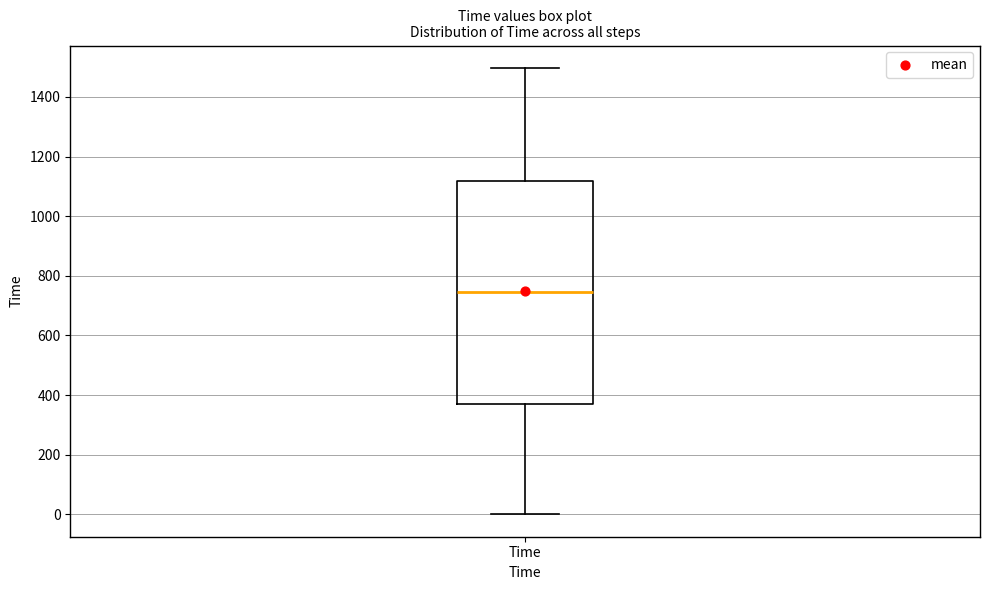

Transcribe this box plot: give where the median line is, the range the box spans, and where the two whiskers end, as read against the y-axis. The values are not printed on the chart, so give them approximately, as read against the axis.

median 740, box 380 to 1120, whiskers 0 to 1500